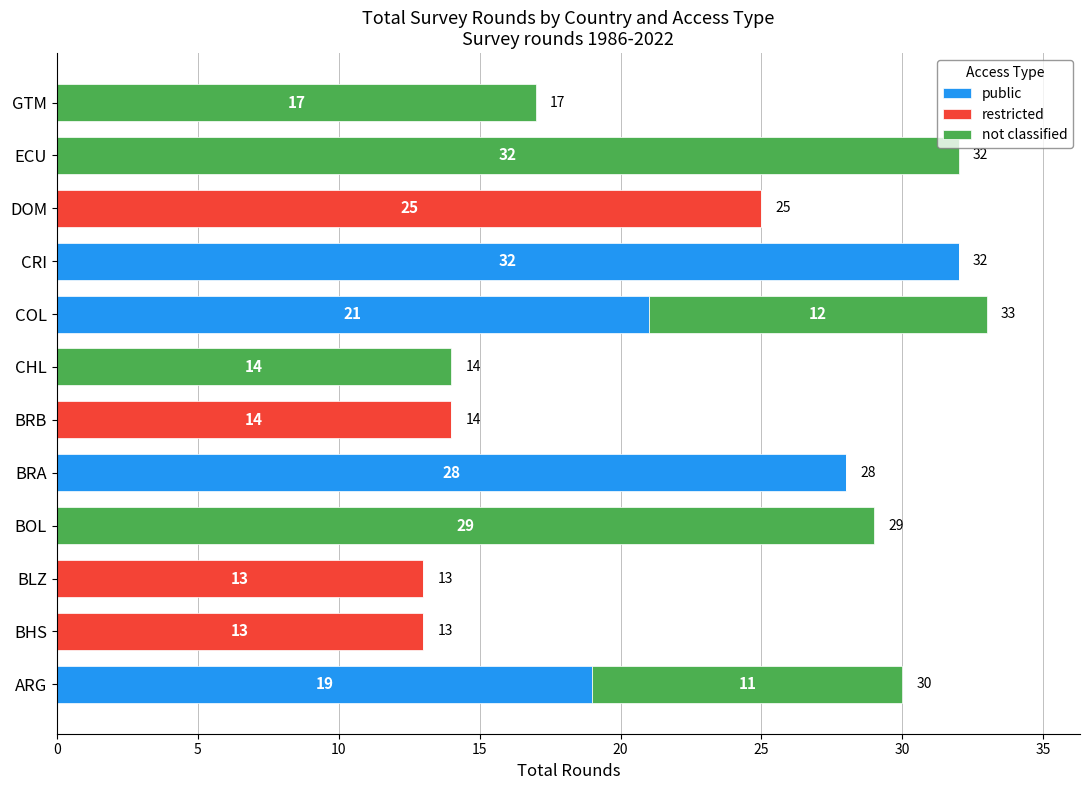

What is the total value across all series at ECU?

32